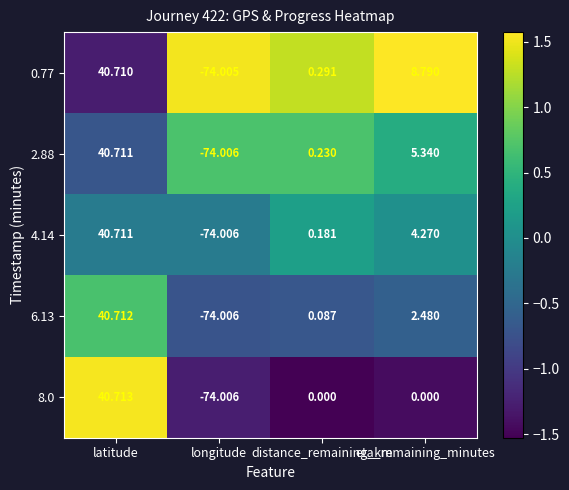

List the labels in order of 6.13 value, smallest first.

longitude, distance_remaining_km, eta_remaining_minutes, latitude